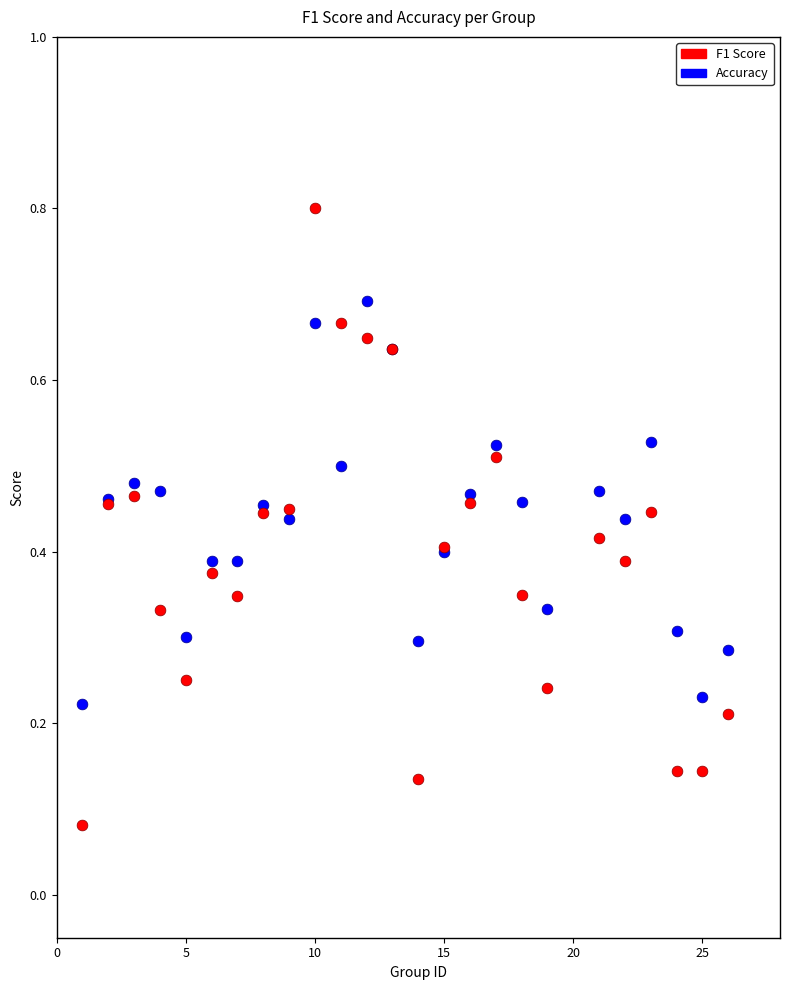

Which series has the largest Y range (max minus min)?

F1 Score